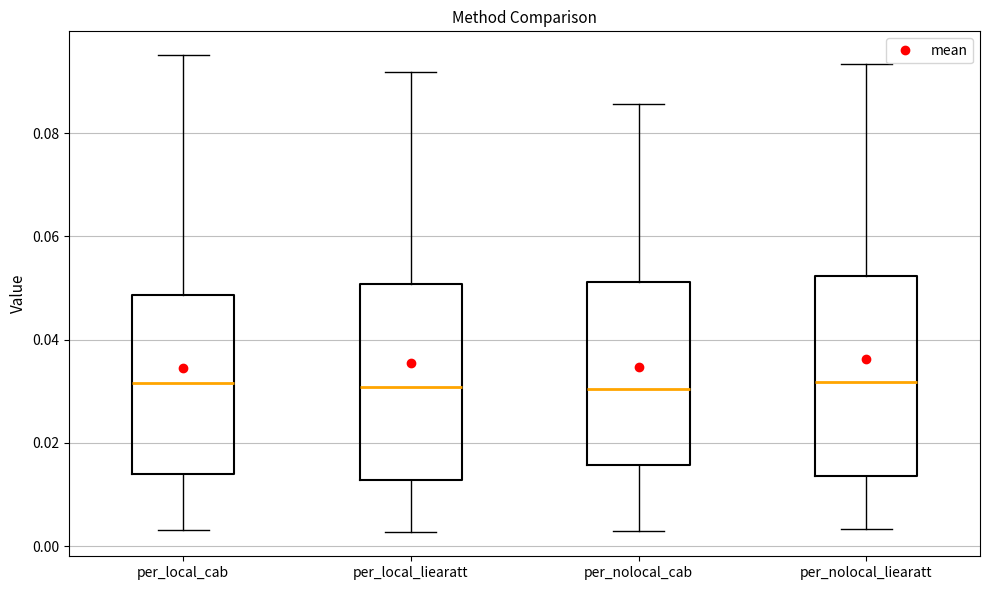

Where does the lower whisker of the box for per_nolocal_liearatt end on the y-axis? The values are not printed on the chart, so give them approximately, as read against the axis.

0.004